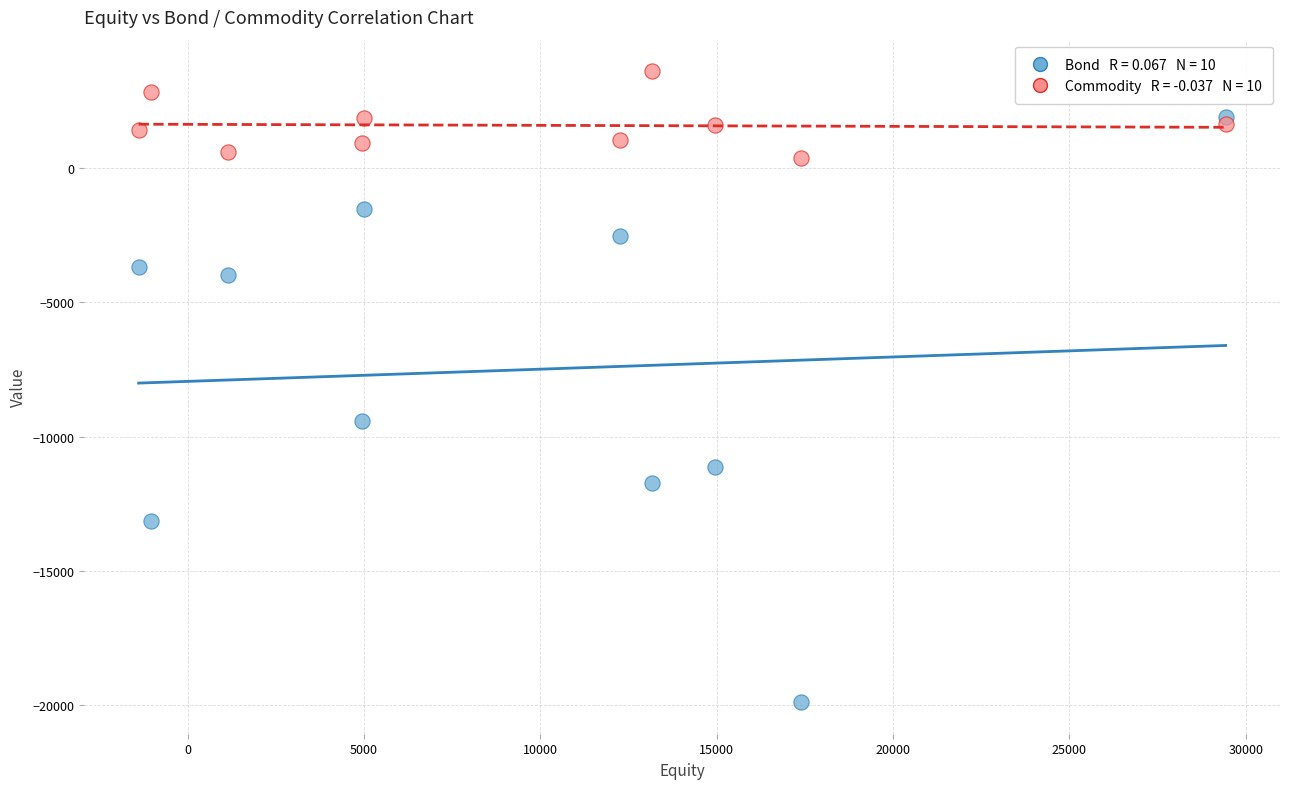

Across all series, what Y value is closest to -8146?

-9415